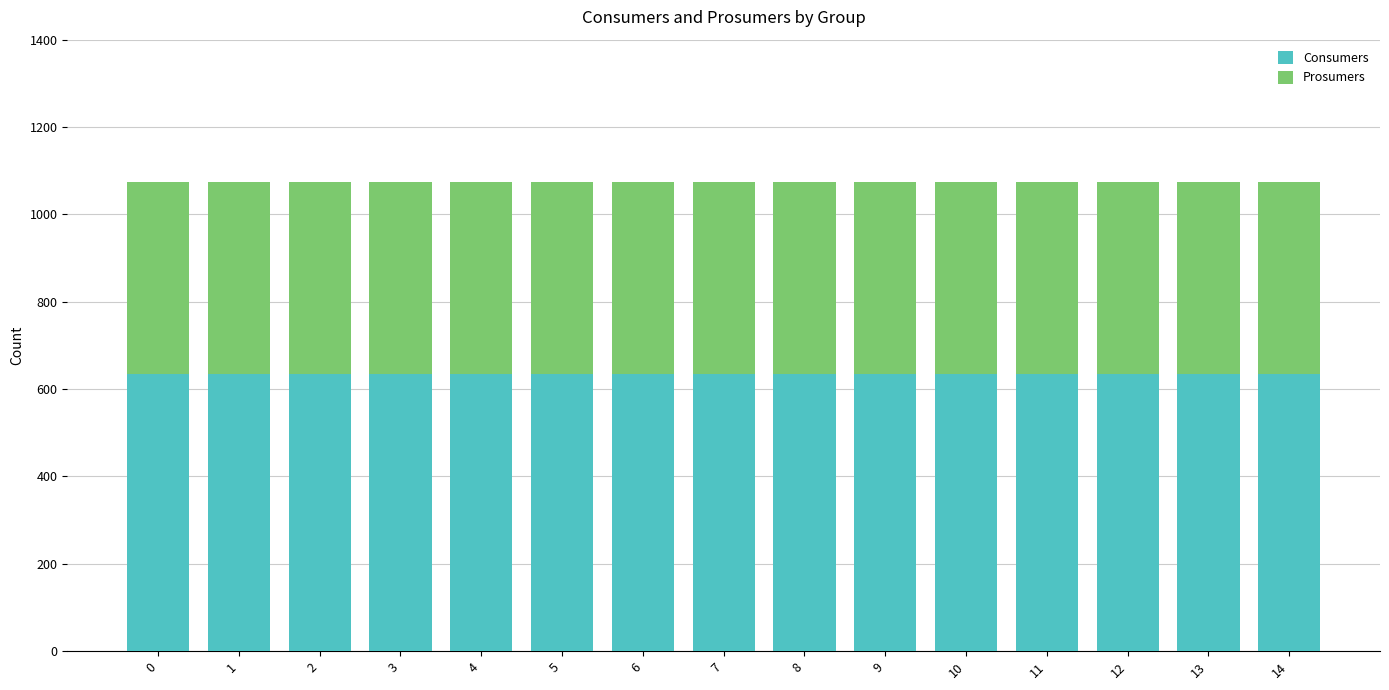

What is the total value across all series at 2?

1075